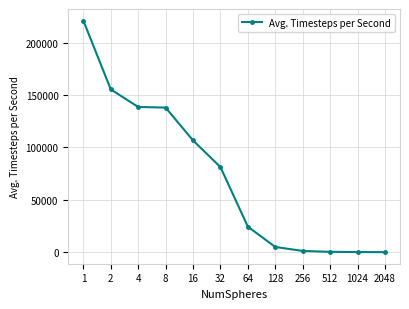

What is the value of the 12th point from the left?

52.7